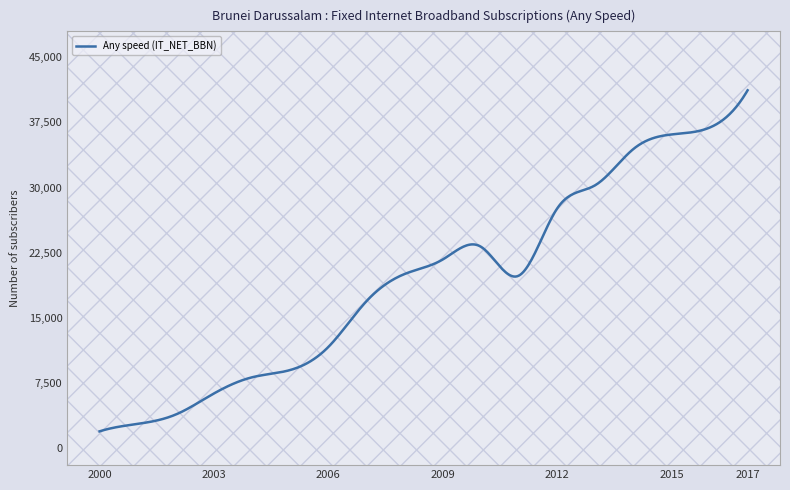

What is the difference between the maximum and minimum values?

39313.0